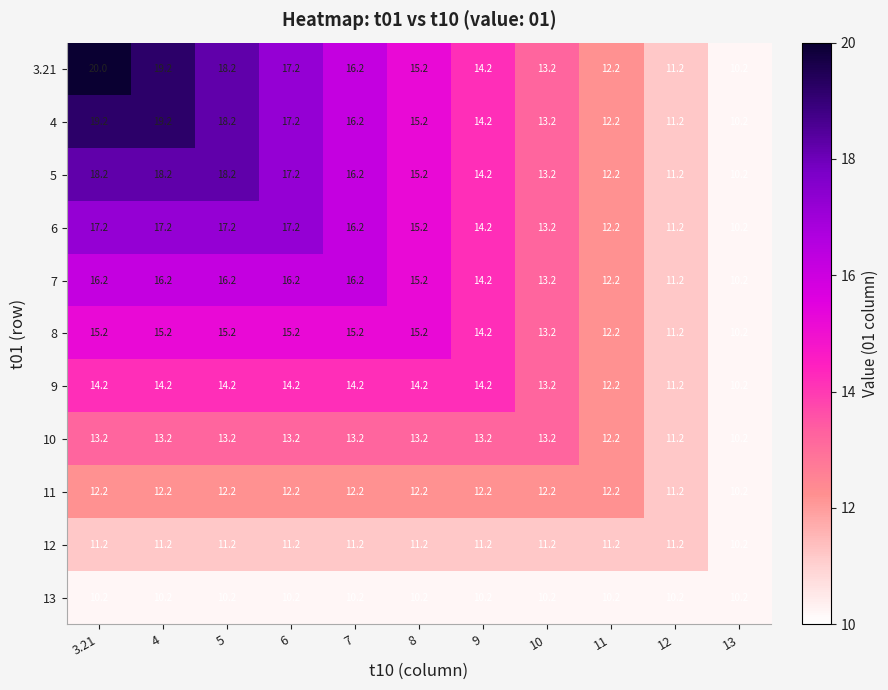

What is the spread (max minus min) of values at 8?

5.0